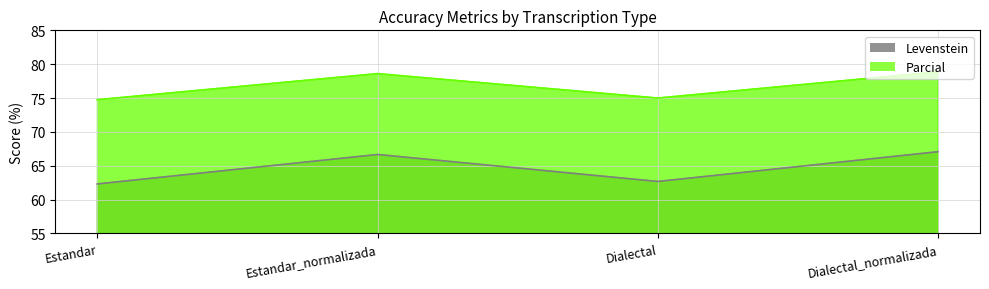

Which series changed the most between Estandar_normalizada and Dialectal_normalizada?

Levenstein